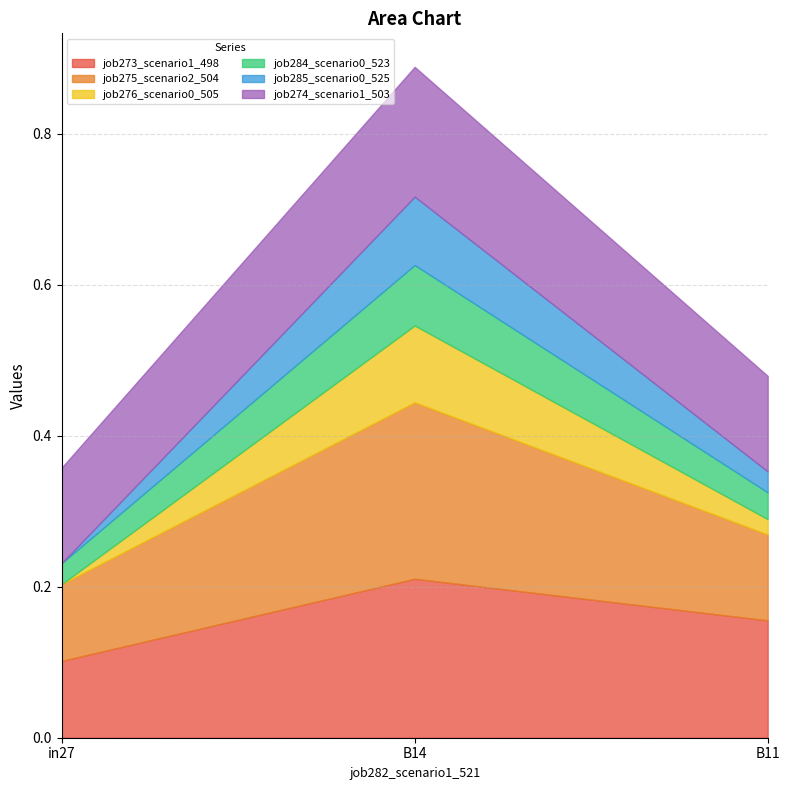

What is the lowest value of the job274_scenario1_503 series?

0.1